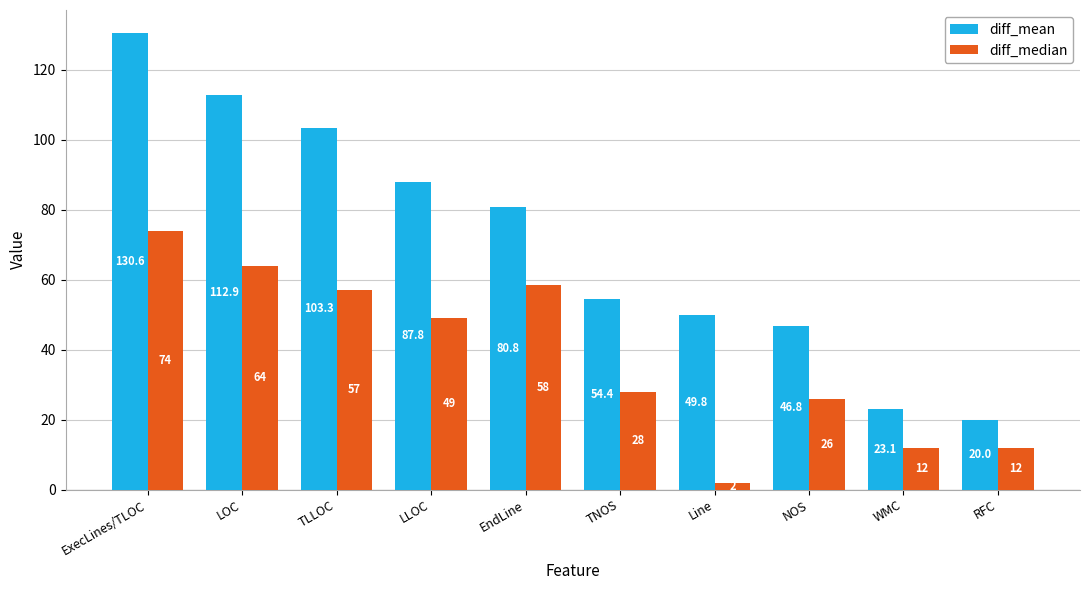

Where does the diff_median series first go above 49?

ExecLines/TLOC